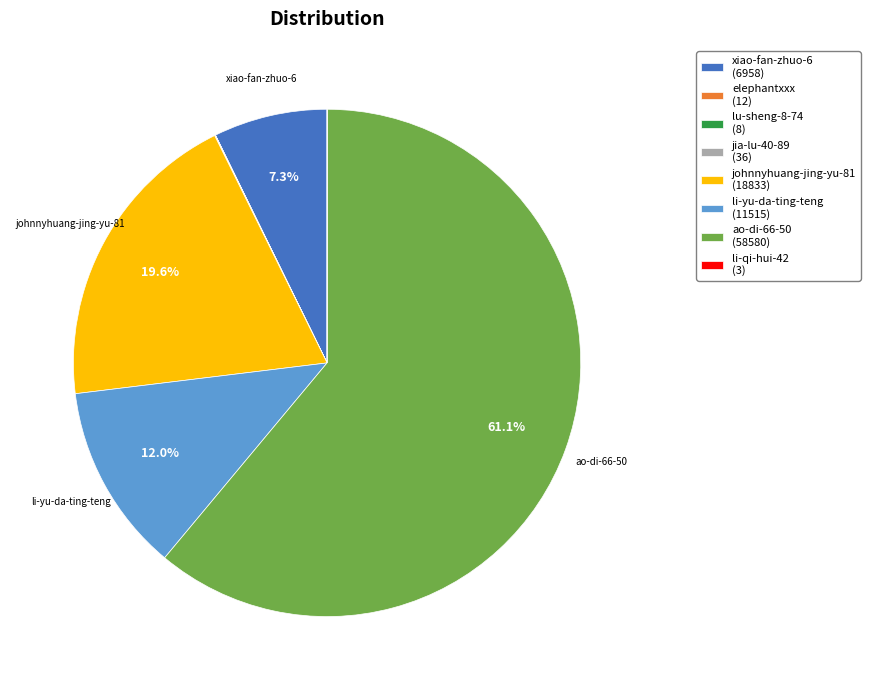

Is ao-di-66-50 (58580) the majority of the pie?

Yes